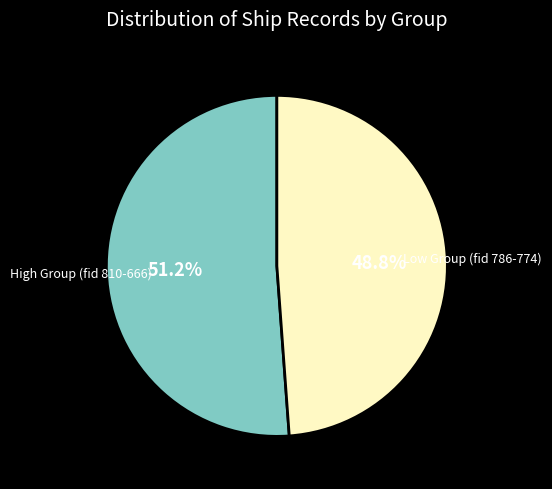

Is there a majority slice in this chart?

Yes